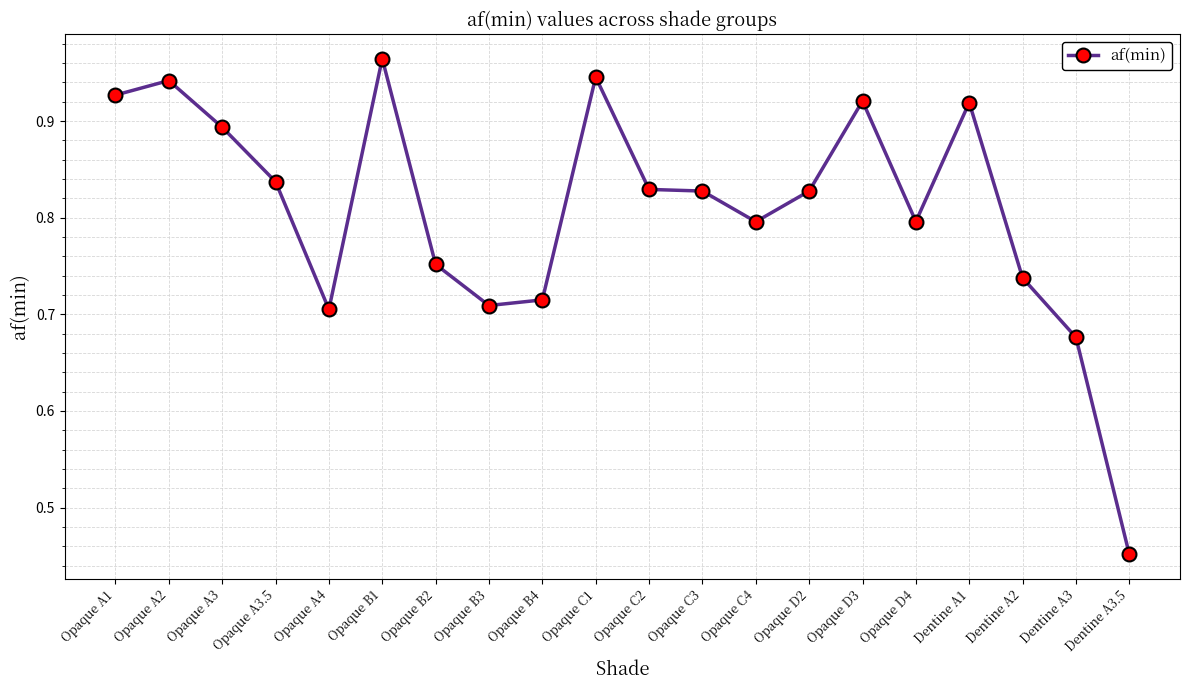

What is the label of the 1st point from the left?

Opaque A1